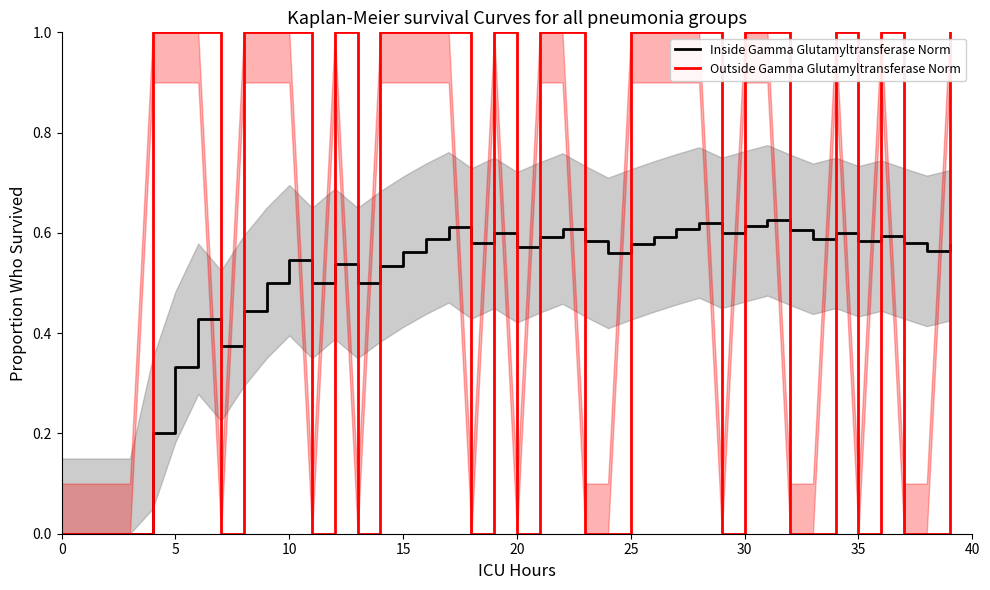

Which series has the widest spread of values?

Outside Gamma Glutamyltransferase Norm